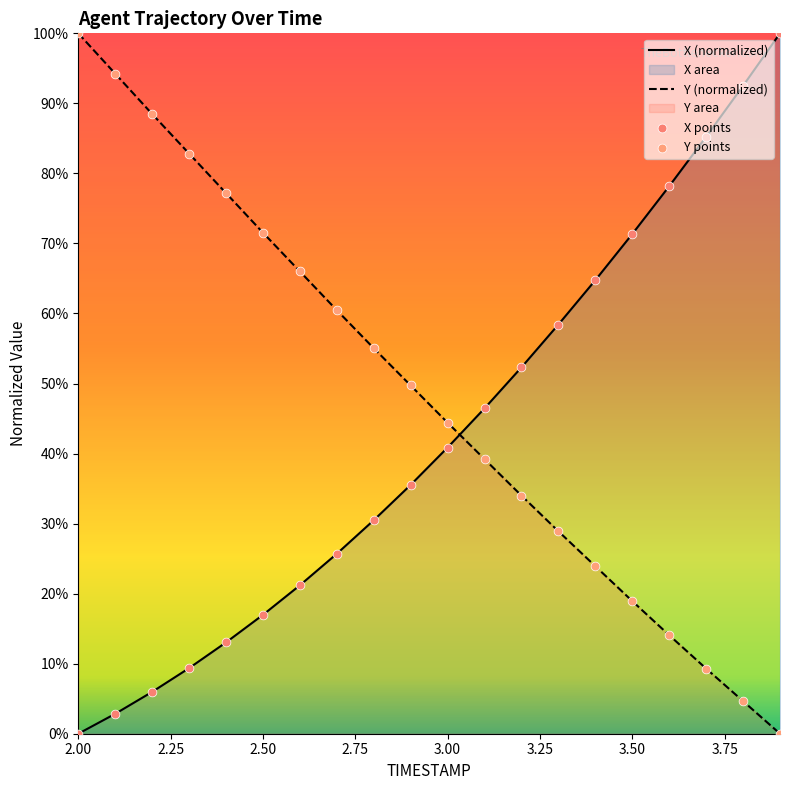

At how many categories does at least one series exceed 6?

20